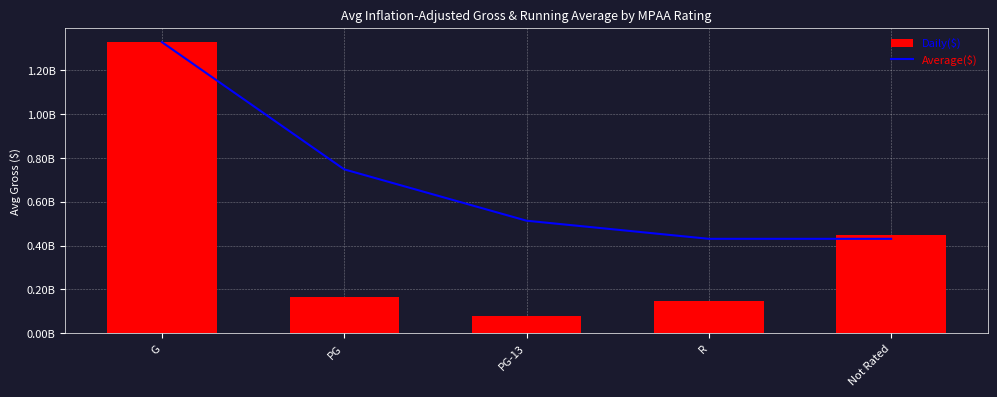

Reading left to right, transcribe all the data shown in this chart.

Average($): G=1327834726	PG=747553797	PG-13=513317390	R=430721900	Not Rated=430721900
Daily($): G=1327834726	PG=167272869	PG-13=78820776	R=148940229	Not Rated=449596972